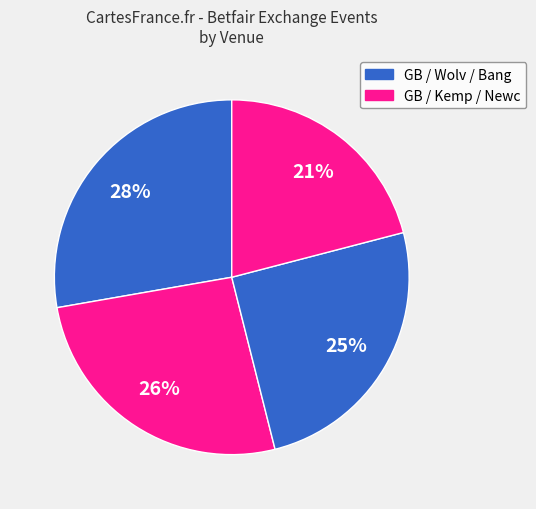

Count the number of slices in the pie.

4